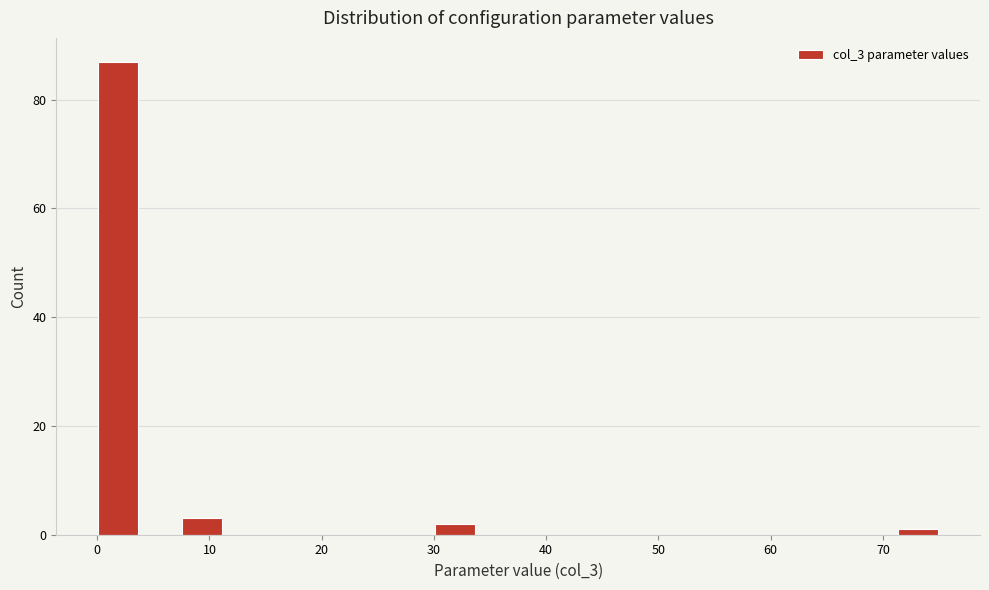

Read against the x-axis, roughly where is the centre of the tallest bar?

2